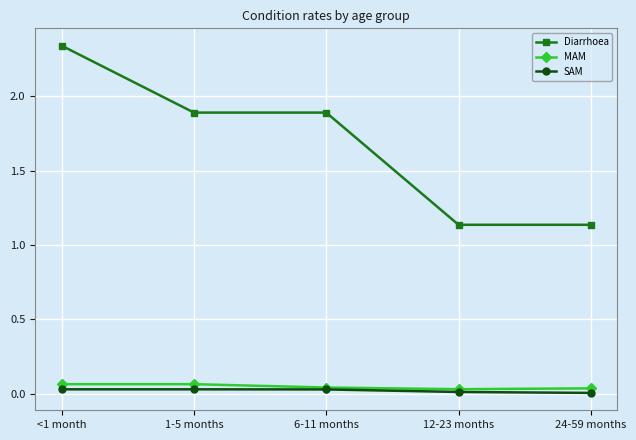

What is the label of the 2nd point from the left?

1-5 months